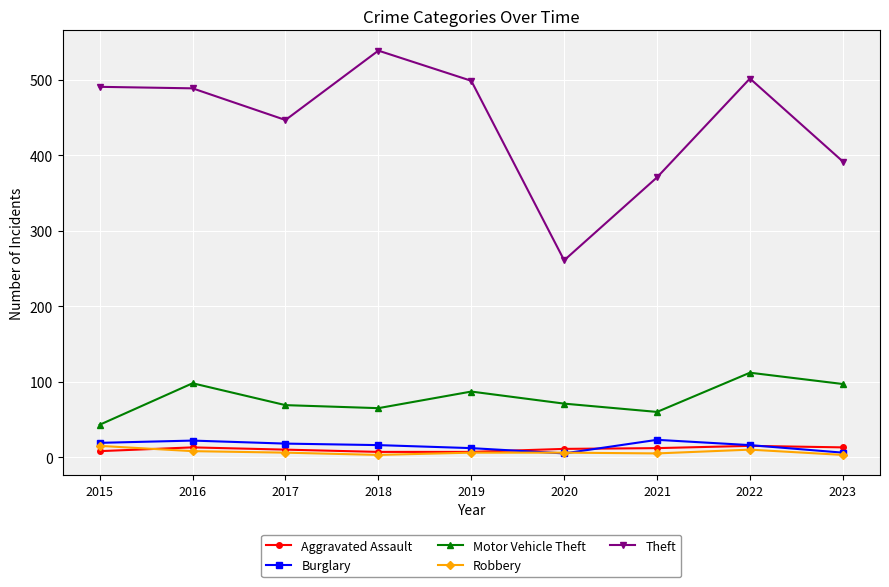

What is the approximate value of Motor Vehicle Theft at 2023?

97